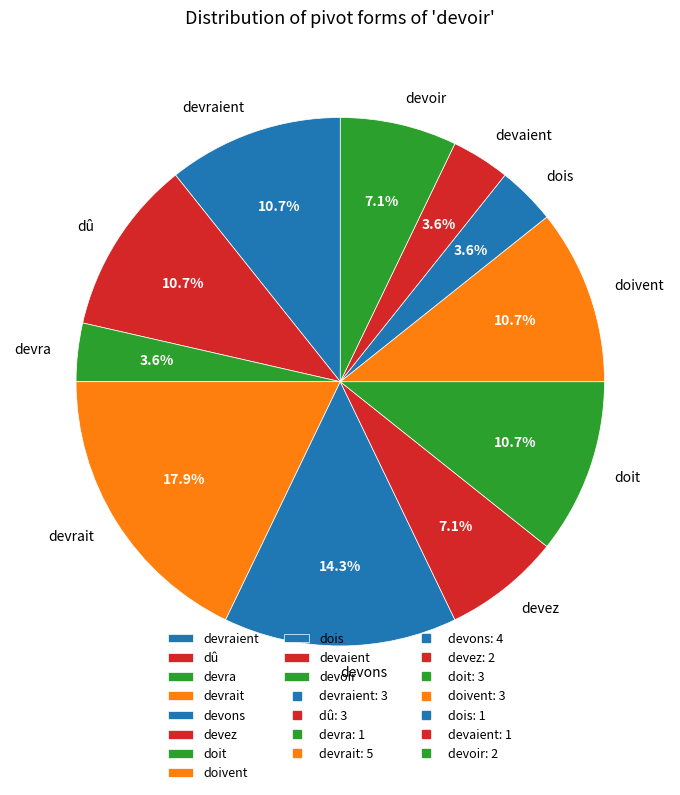

What is the largest slice in the pie chart?

devrait